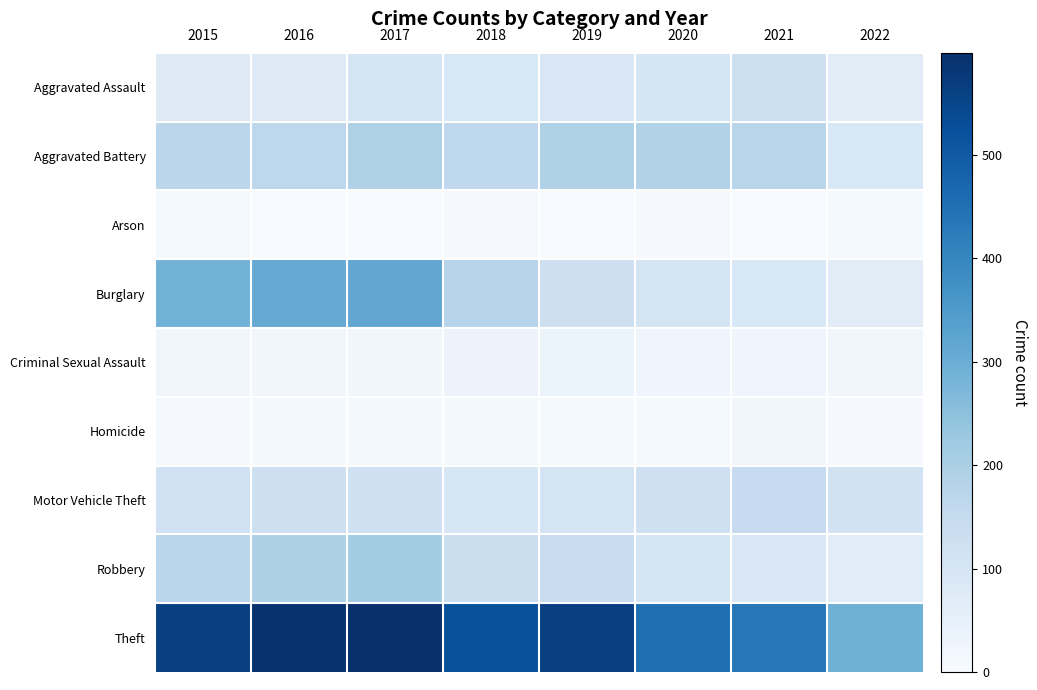

Which category has the lowest value across all series?

2016